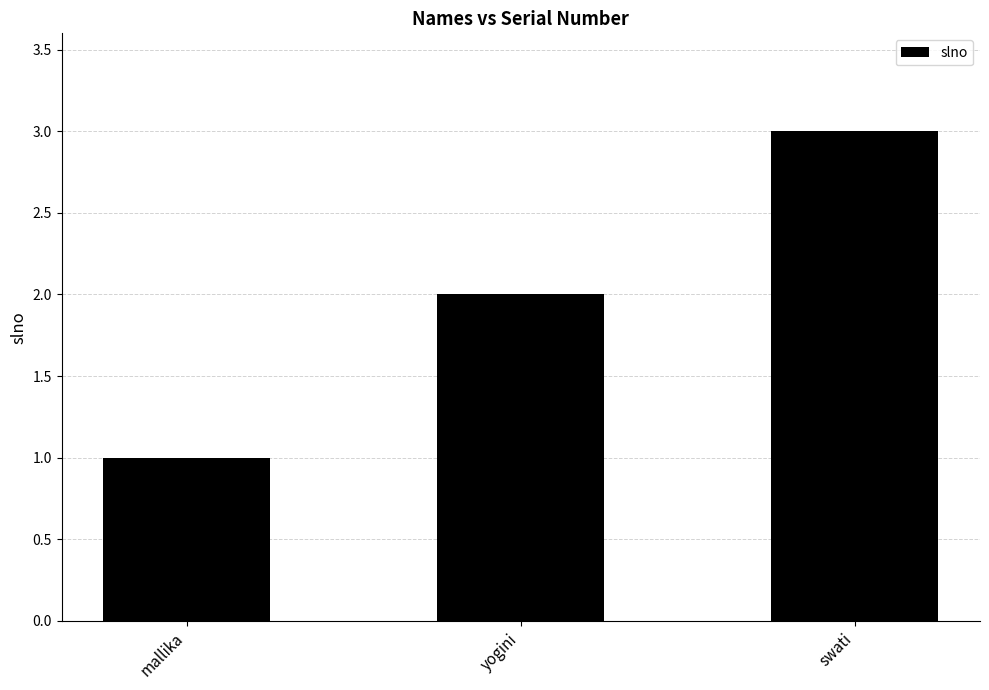

What is the average value?

2